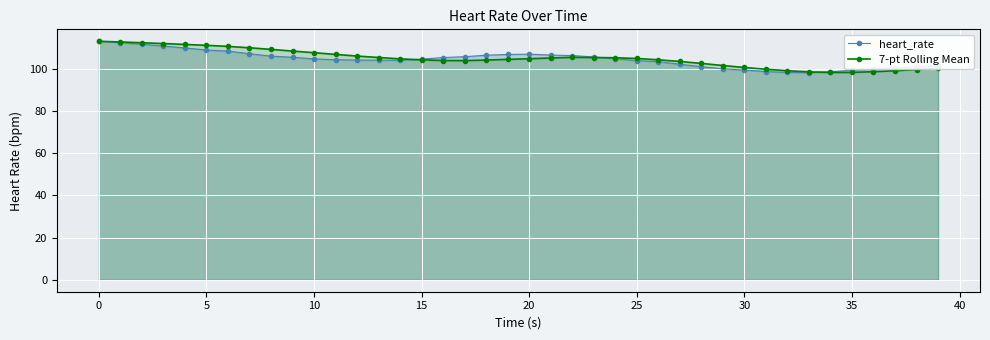

Is it true that 7-pt Rolling Mean equals 24.1 at 24?

False